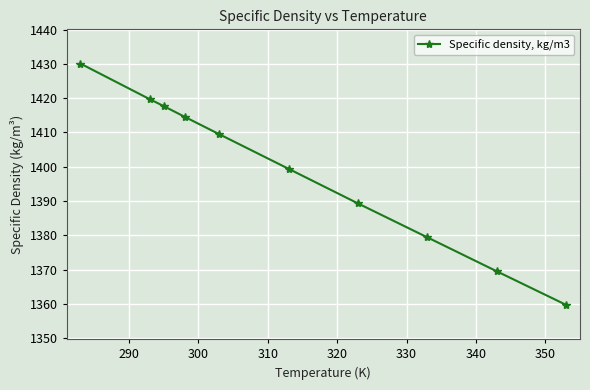

How many lines are shown in the chart?

1